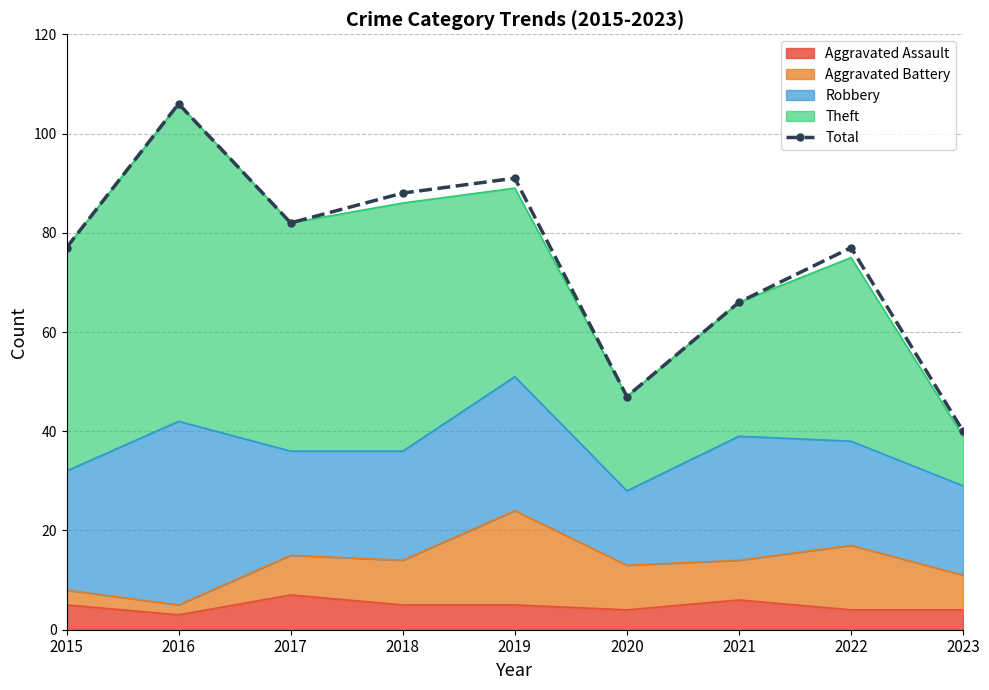

What is the greatest value displayed?

106